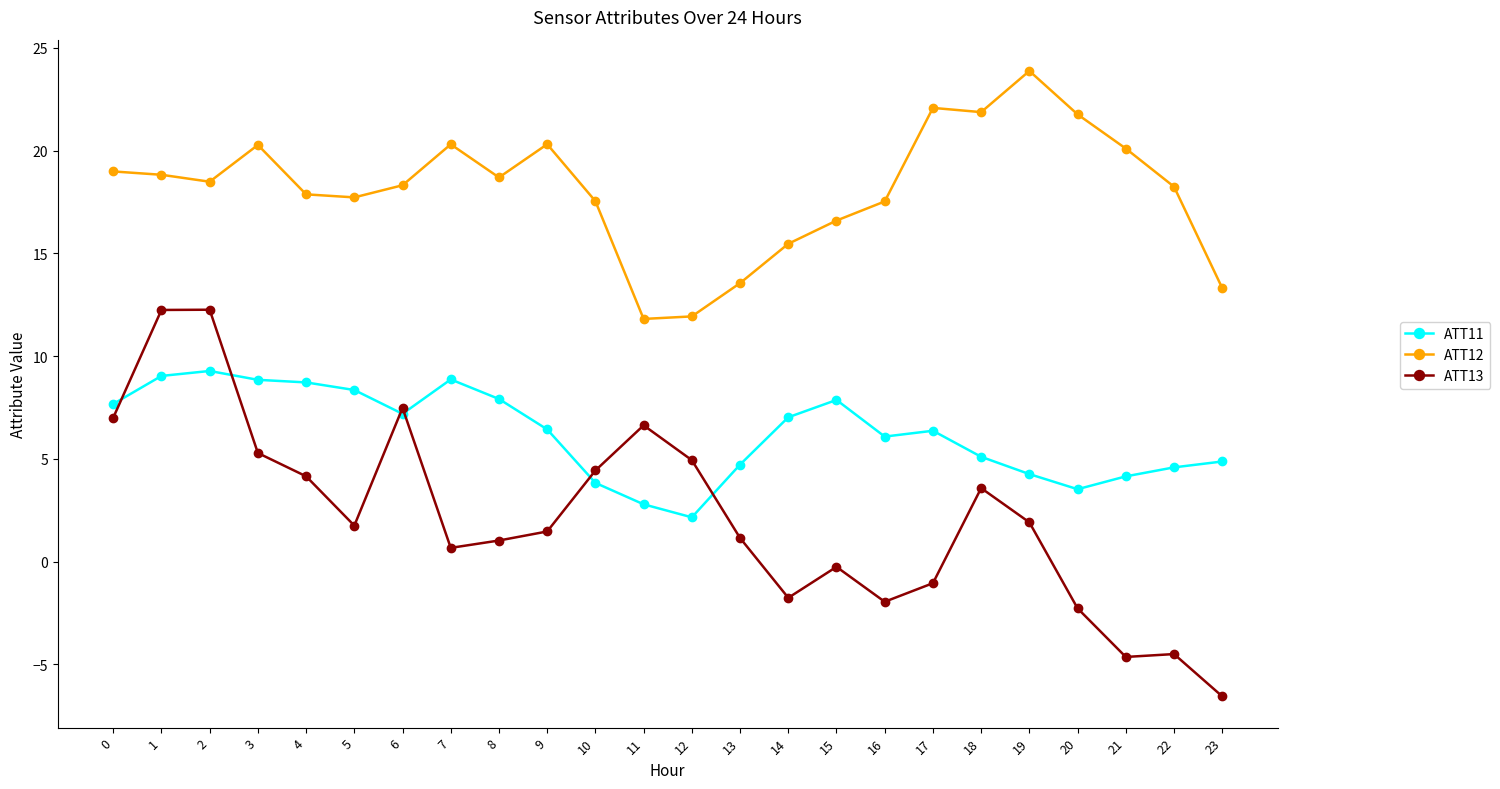

Does the chart have visible grid lines?

No